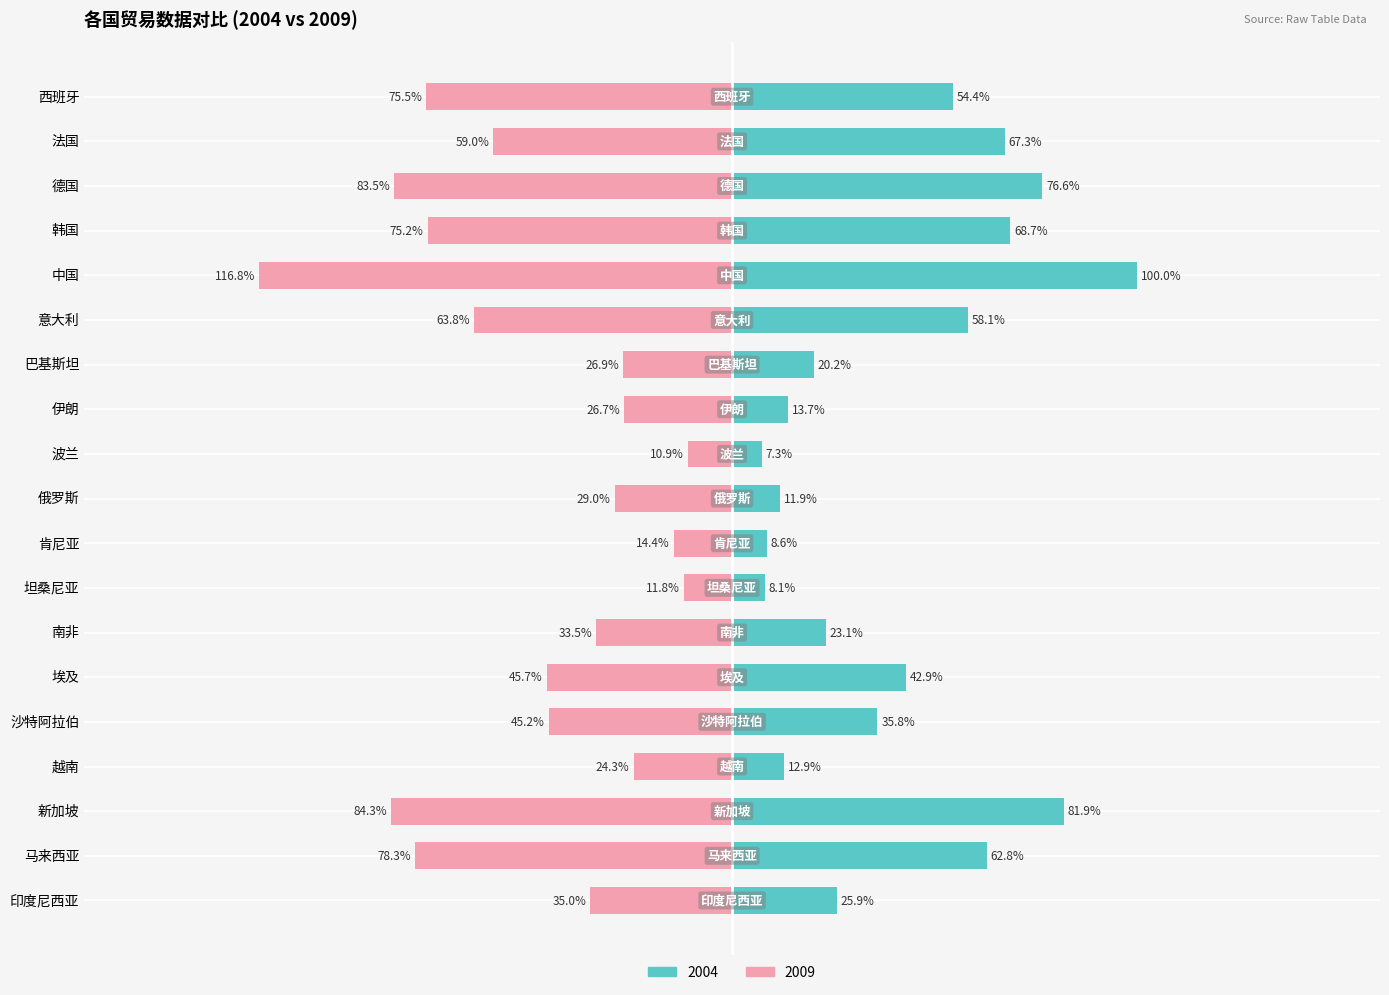

The 2009 series shows -83.0 at 法国. True or false?

False